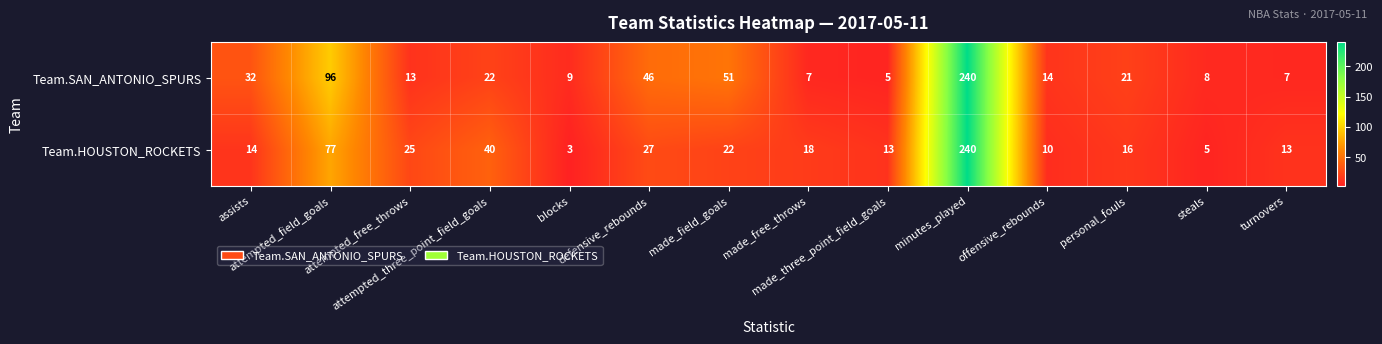

What is the minimum value for Team.SAN_ANTONIO_SPURS?

5